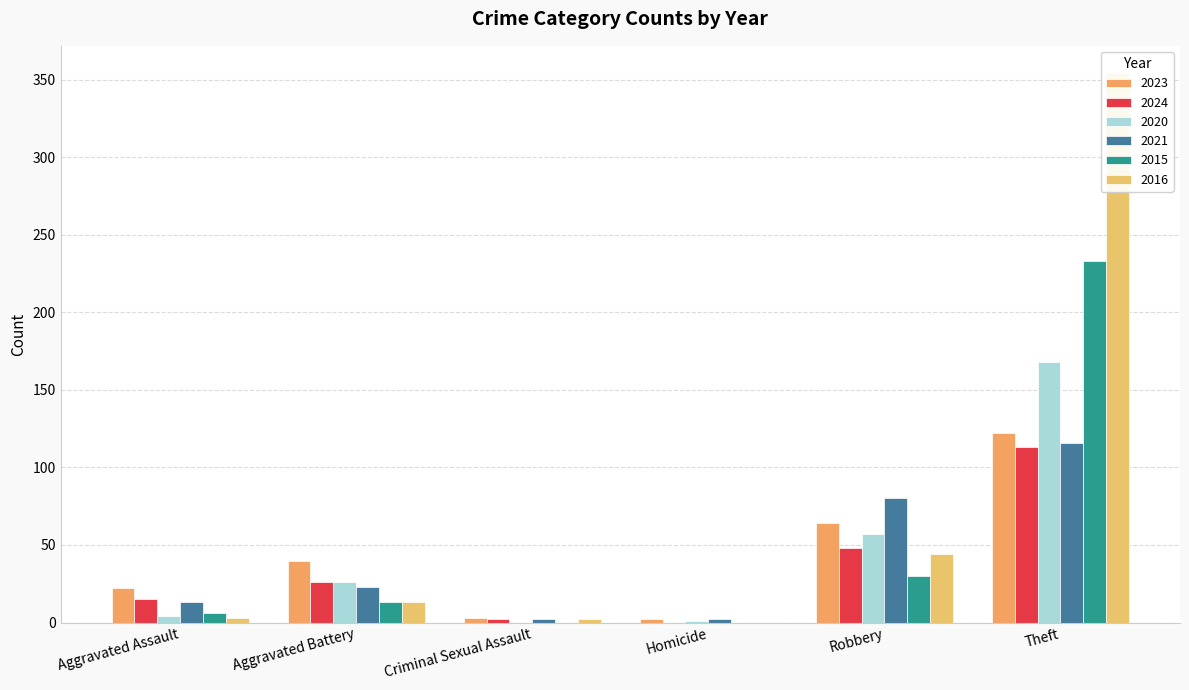

At which label does 2015 reach its minimum?

Criminal Sexual Assault